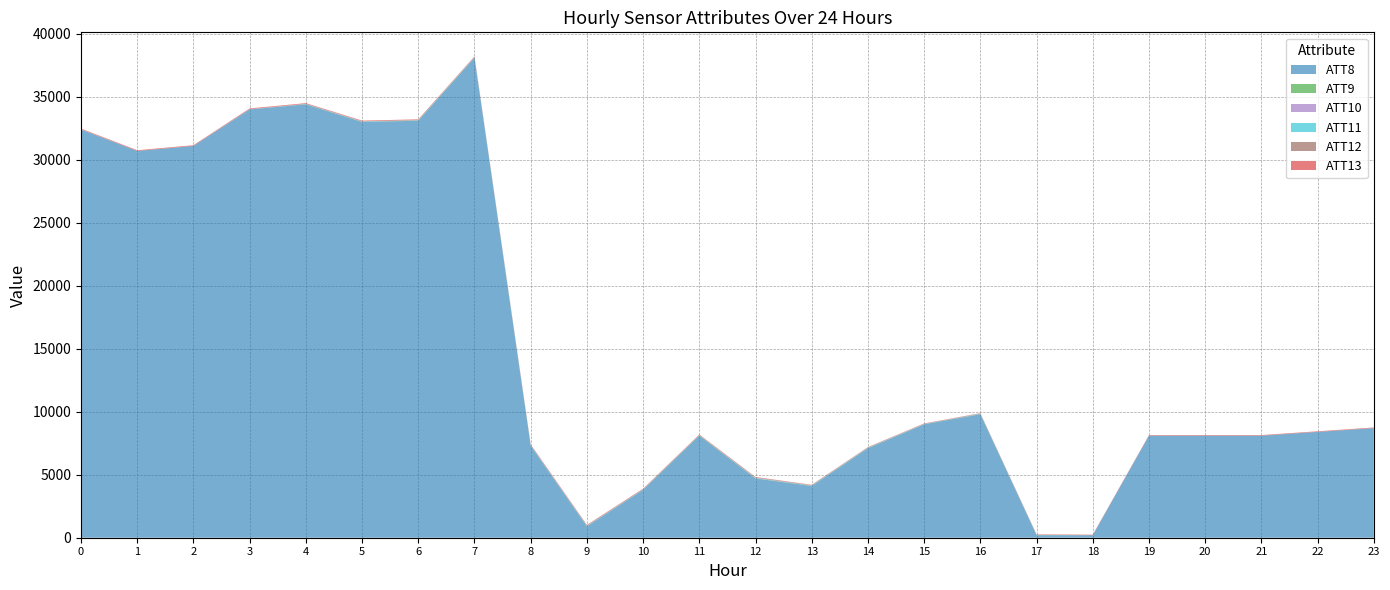

Reading left to right, extract all data points from this chart.

ATT8: 0=32400.0	1=30700.0	2=31100.0	3=34000.0	4=34400.0	5=33000.0	6=33100.0	7=38100.0	8=7300.0	9=900.0	10=3800.0	11=8100.0	12=4700.0	13=4100.0	14=7100.0	15=9000.0	16=9800.0	17=200.0	18=200.0	19=8100.0	20=8100.0	21=8100.0	22=8400.0	23=8700.0
ATT9: 0=-10.0	1=-10.0	2=-10.0	3=-10.0	4=11.1	5=22.0	6=23.6	7=25.6	8=23.0	9=20.1	10=12.9	11=28.0	12=25.8	13=23.9	14=26.8	15=16.4	16=23.1	17=19.6	18=-10.0	19=-10.0	20=-10.0	21=-10.0	22=-10.0	23=-10.0
ATT10: 0=8.5	1=-10.0	2=-10.0	3=10.1	4=13.2	5=15.0	6=14.1	7=13.9	8=15.3	9=17.9	10=13.6	11=5.6	12=19.4	13=19.5	14=14.6	15=11.0	16=14.1	17=5.9	18=-10.0	19=-10.0	20=-10.0	21=-10.0	22=-10.0	23=-10.0
ATT11: 0=9.0	1=-10.0	2=-10.0	3=10.1	4=14.8	5=16.8	6=15.6	7=16.3	8=17.5	9=17.9	10=15.6	11=9.1	12=22.6	13=19.5	14=16.4	15=10.6	16=19.1	17=5.9	18=-10.0	19=-10.0	20=-10.0	21=-10.0	22=-10.0	23=-10.0
ATT12: 0=7.3	1=7.7	2=6.6	3=6.2	4=6.5	5=5.7	6=8.5	7=6.5	8=8.8	9=8.5	10=6.3	11=3.7	12=1.9	13=2.4	14=3.0	15=3.1	16=4.3	17=4.0	18=4.3	19=8.2	20=8.4	21=4.5	22=5.3	23=5.7
ATT13: 0=54.0	1=53.2	2=52.8	3=54.4	4=53.5	5=51.4	6=50.8	7=46.3	8=46.8	9=50.7	10=45.6	11=47.1	12=47.8	13=36.1	14=32.2	15=30.1	16=28.4	17=32.5	18=38.0	19=40.7	20=42.9	21=45.1	22=44.1	23=45.3